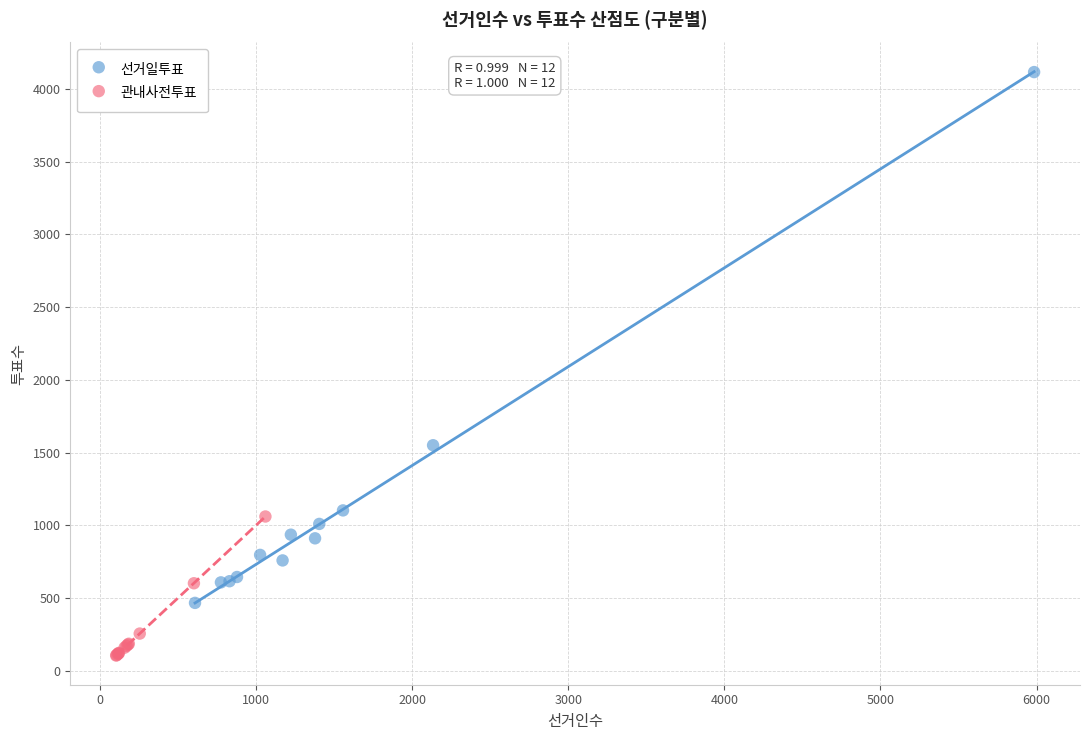

Which series reaches the maximum Y coordinate?

선거일투표